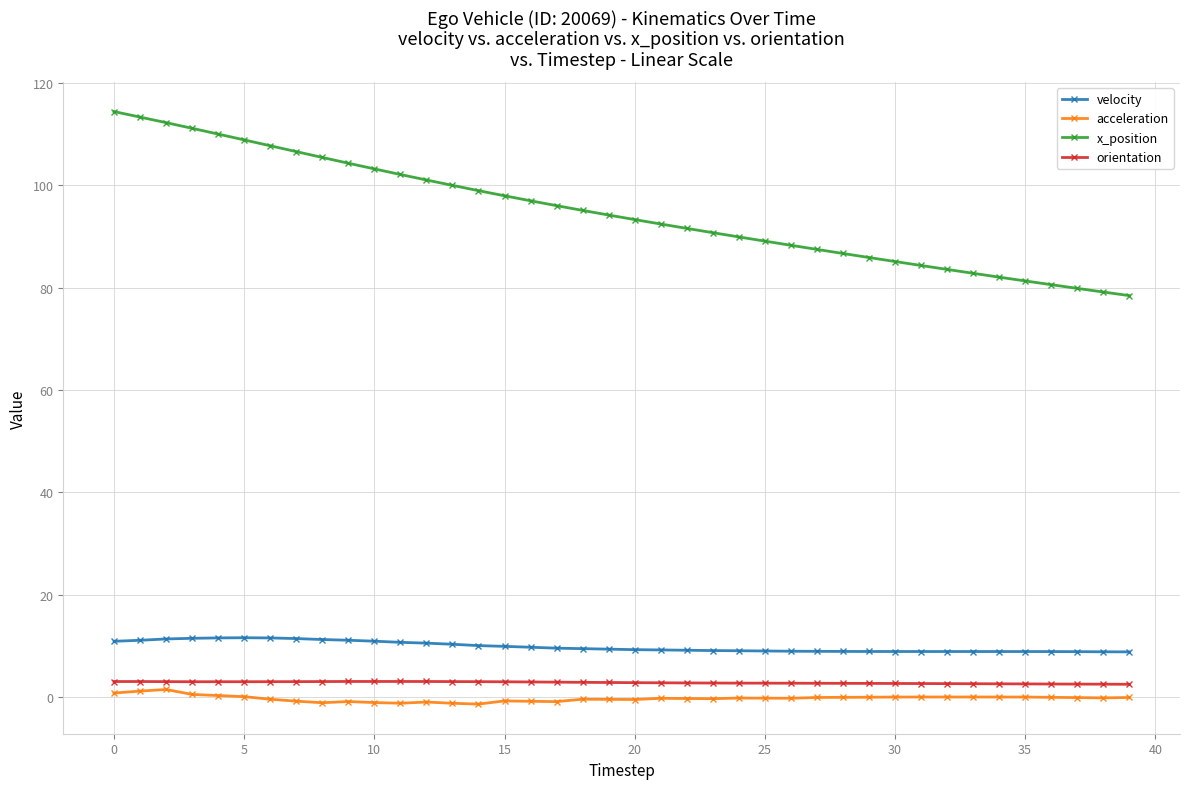

What is the sum of all orientation values?

112.5